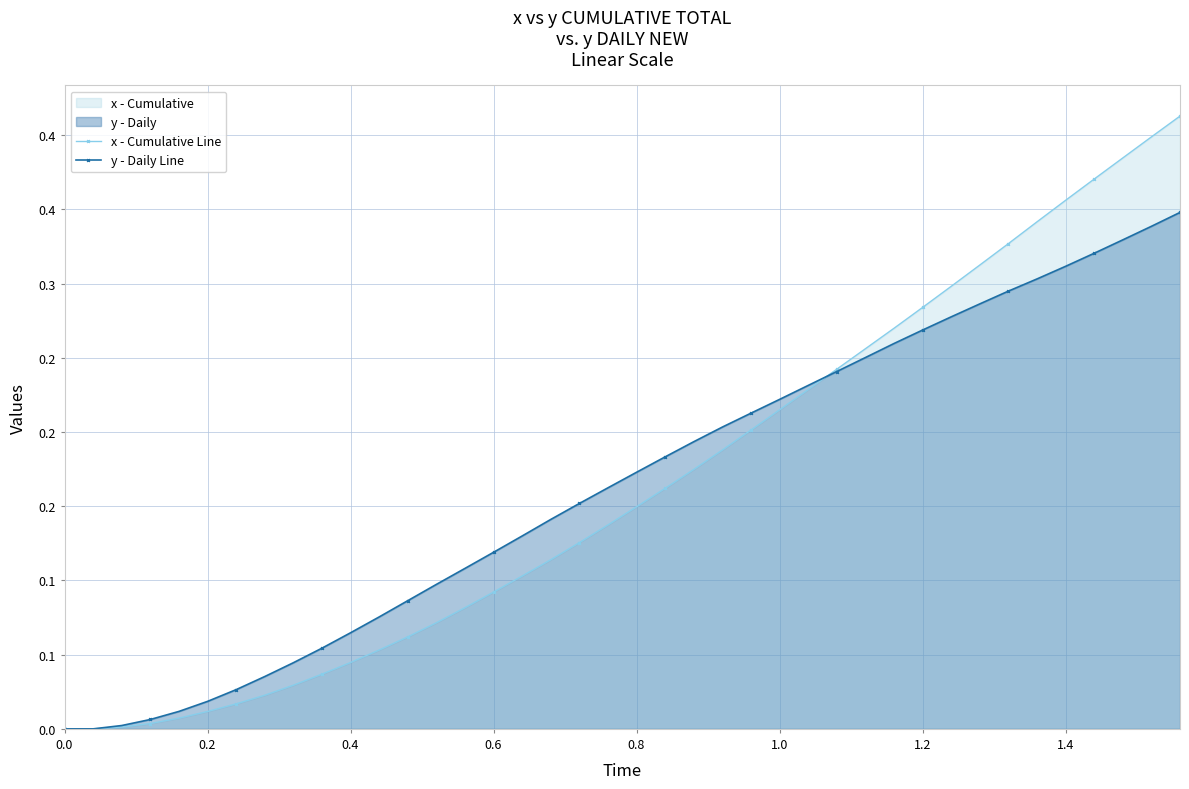

The y - Daily Line series shows 0.1 at 16. True or false?

False